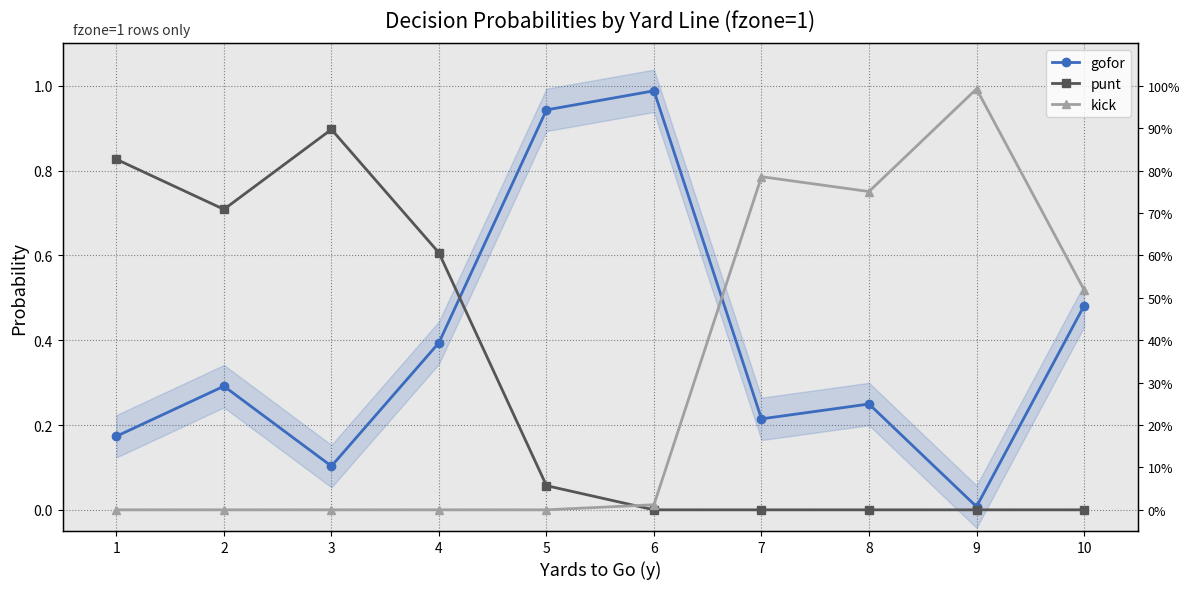

Which category has the highest value across all series?

9